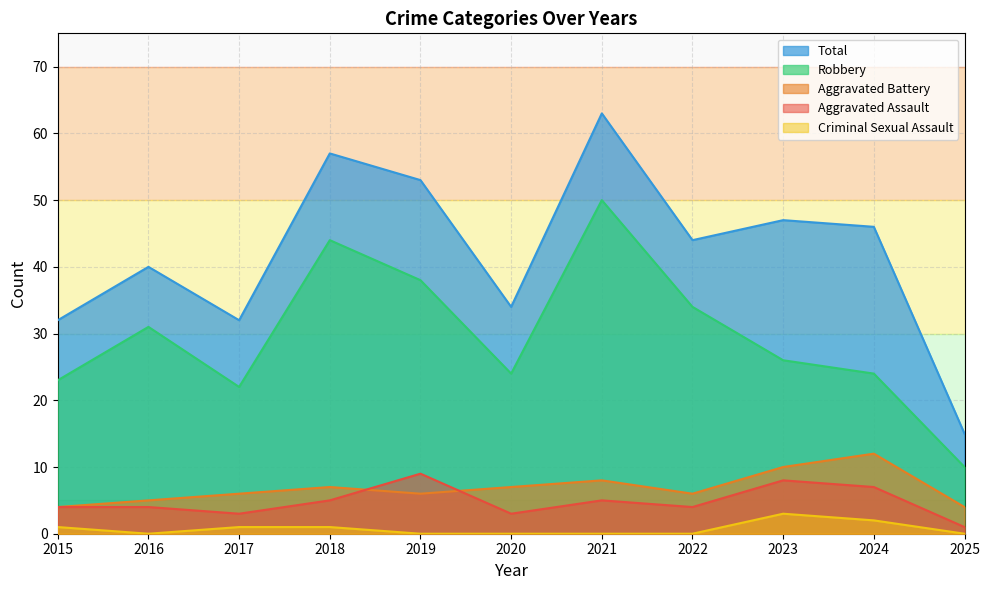

Is it true that Aggravated Assault equals 3 at 2016?

False